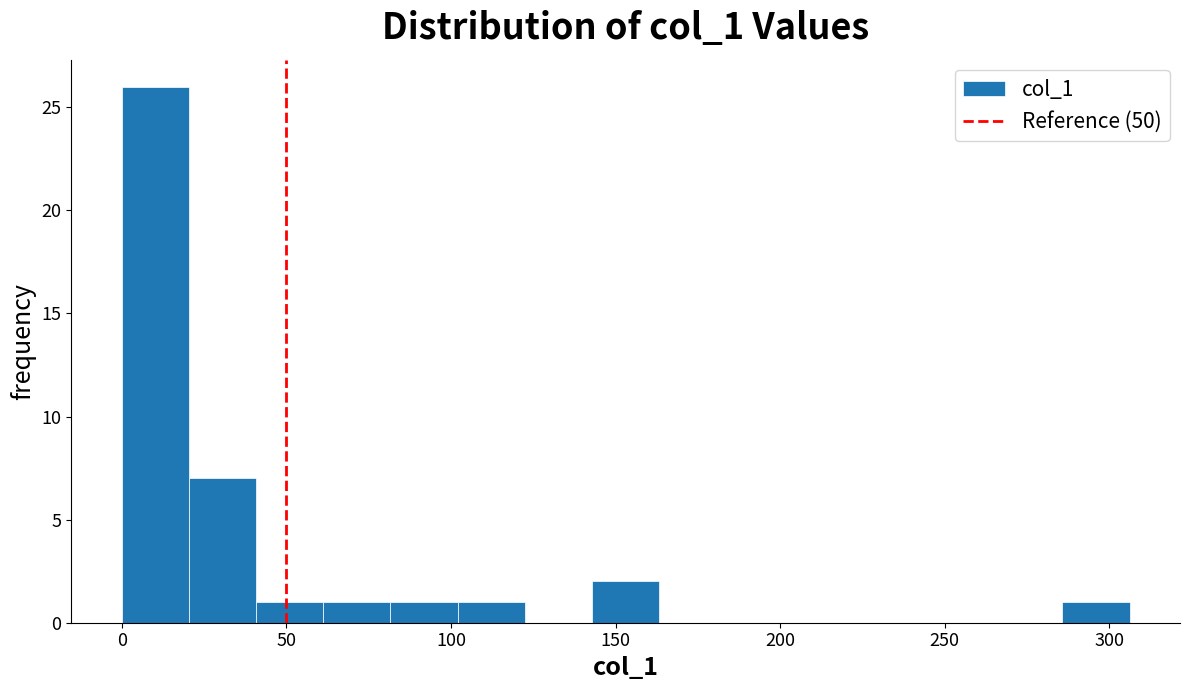

Reading left to right, list every bar in this chart as the range it spans on the x-axis followed by its height. Neither the bar edges nor the heights are printed on the chart, so give them approximately, as read against the axes.

0 to 20: 26
20 to 40: 7
40 to 60: 1
60 to 80: 1
80 to 100: 1
100 to 120: 1
120 to 145: 0
145 to 165: 2
165 to 185: 0
185 to 205: 0
205 to 225: 0
225 to 245: 0
245 to 265: 0
265 to 285: 0
285 to 305: 1